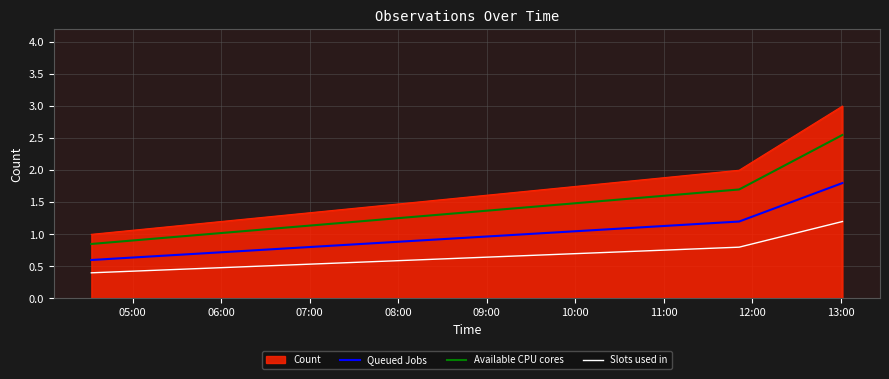

What is the lowest value of the Queued Jobs series?

0.6